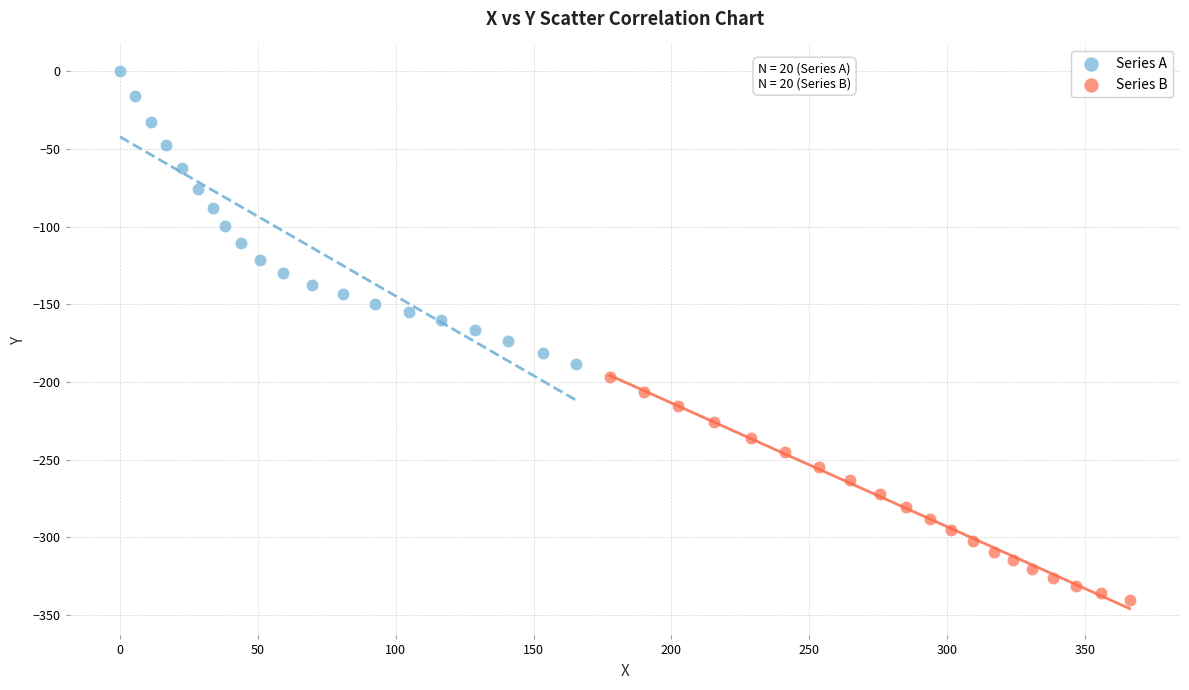

Which series reaches the minimum Y coordinate?

Series B